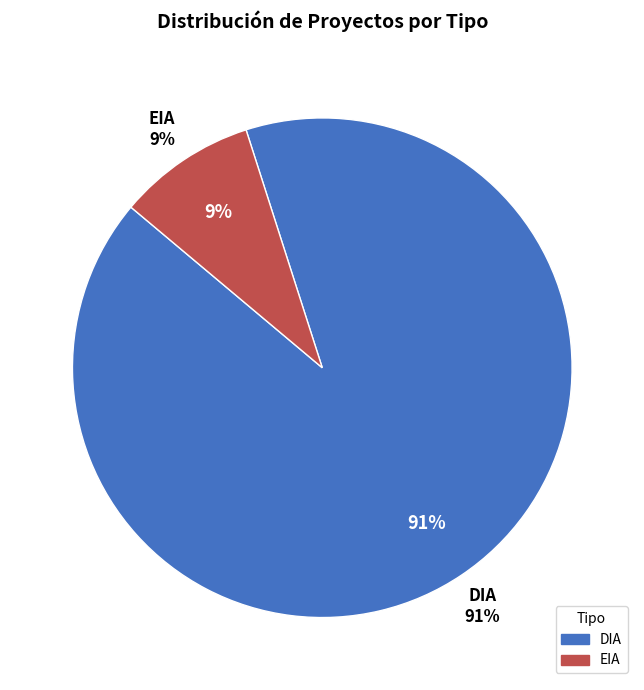

Which slice is the smallest?

EIA